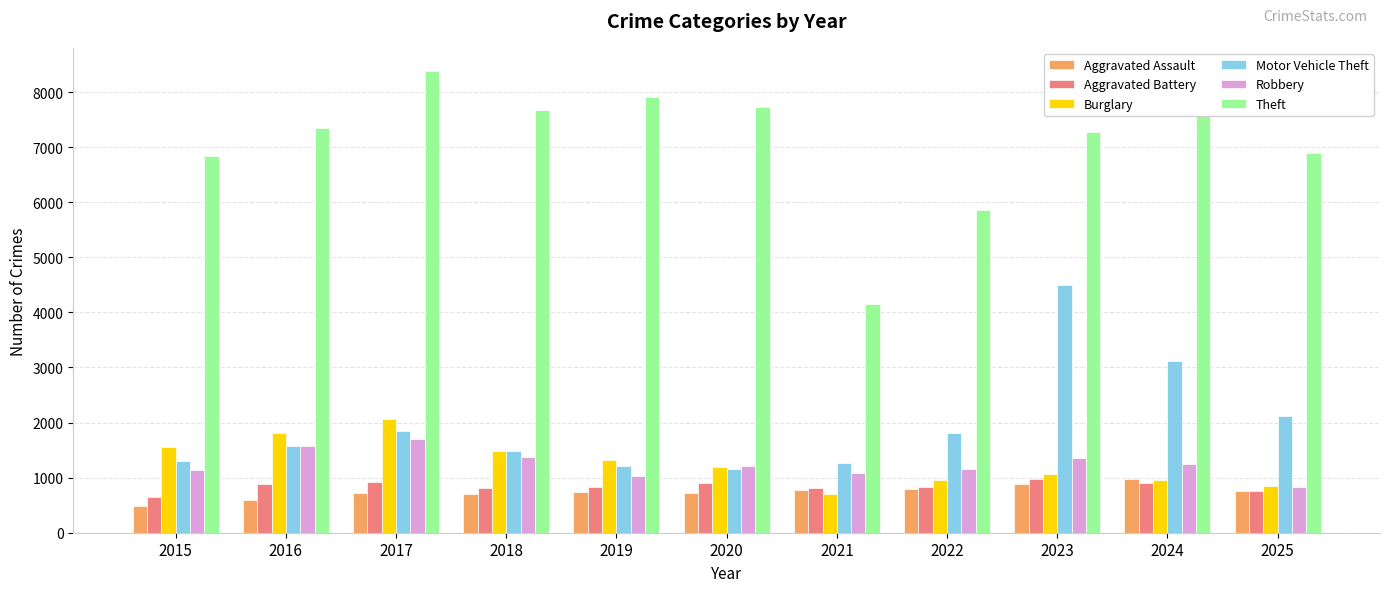

What is the total value across all series at 2022?

11432